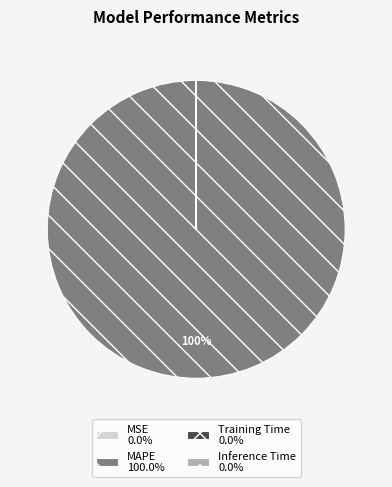

Does MAPE 100.0% represent more than half of the total?

Yes